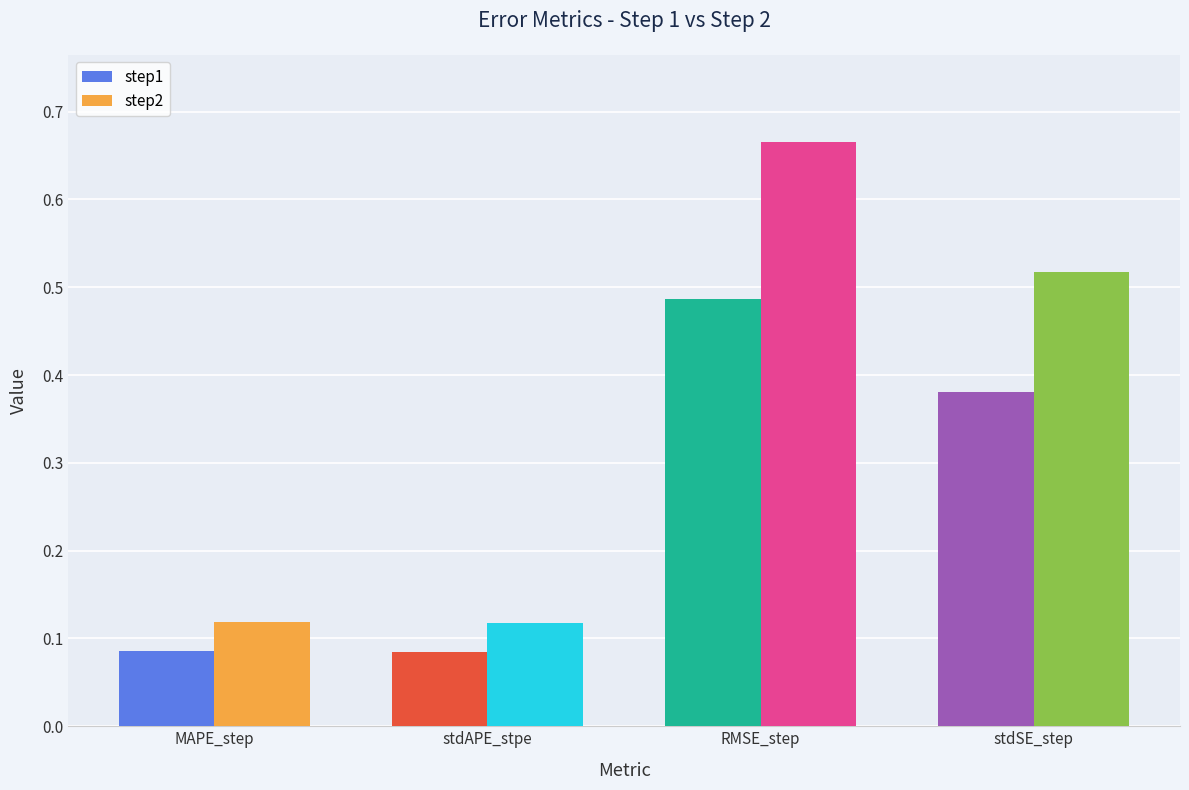

Is the value of step1 at stdSE_step greater than the value of step2 at stdSE_step?

No